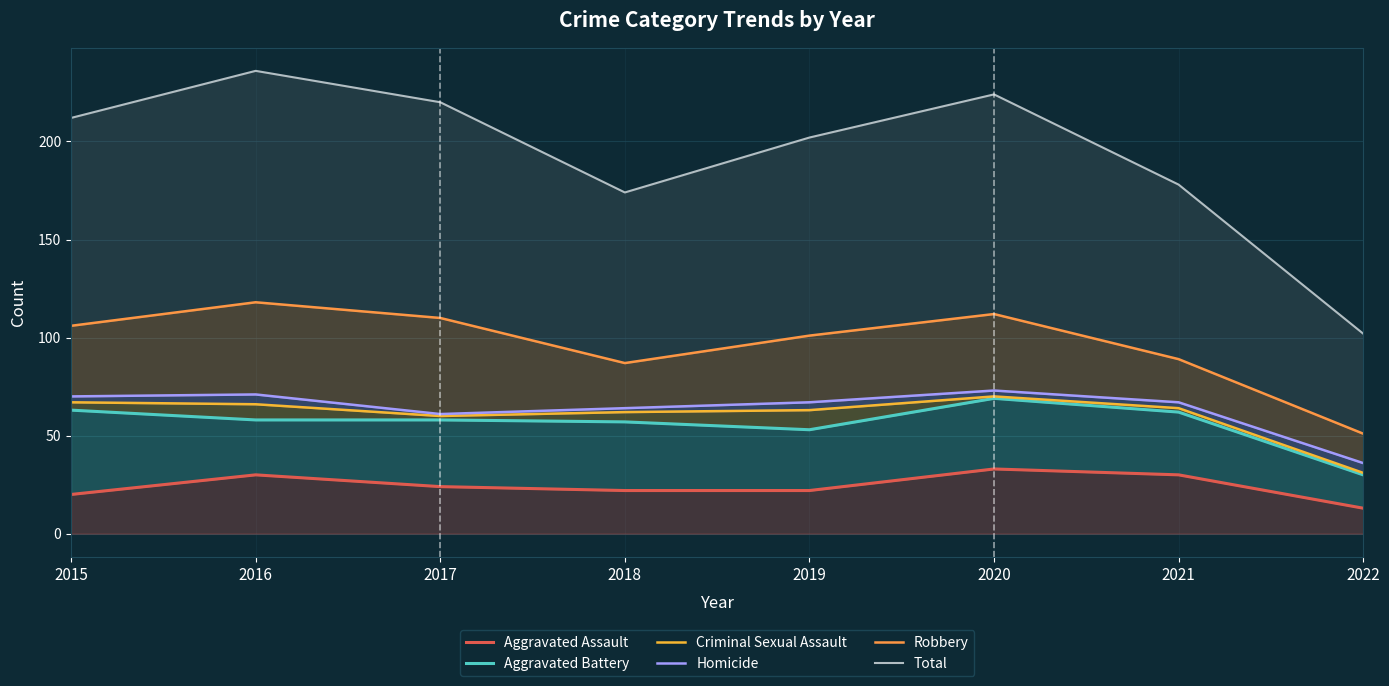

Does the chart display data point markers on the line(s)?

No